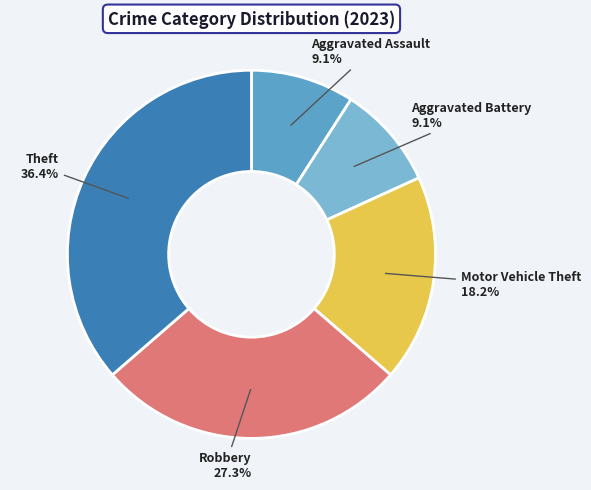

Between Aggravated Battery and Theft, which is larger?

Theft